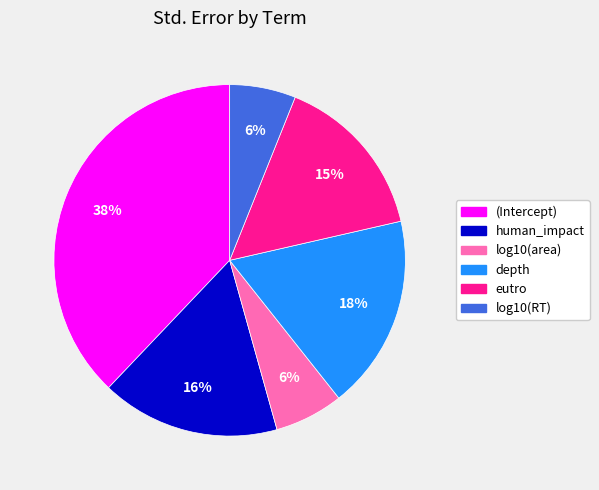

Between (Intercept) and depth, which is larger?

(Intercept)